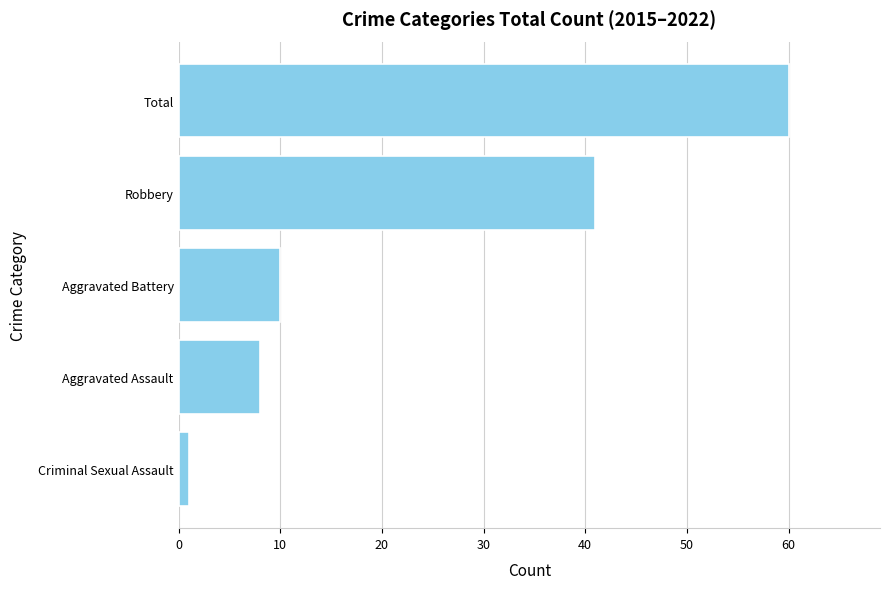

What is the difference between the second highest and second lowest values?

33